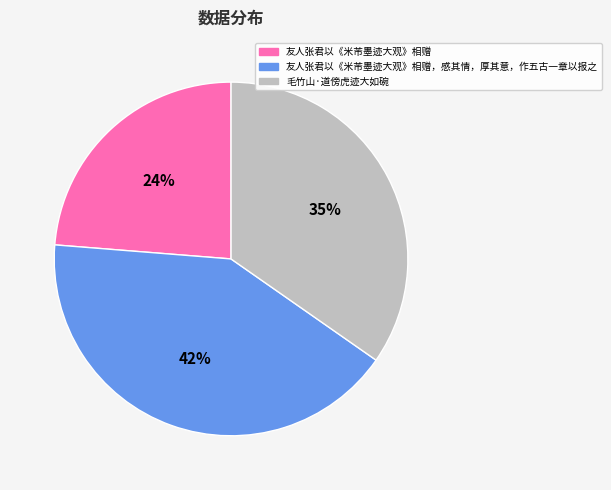

Does any single category account for the majority?

No